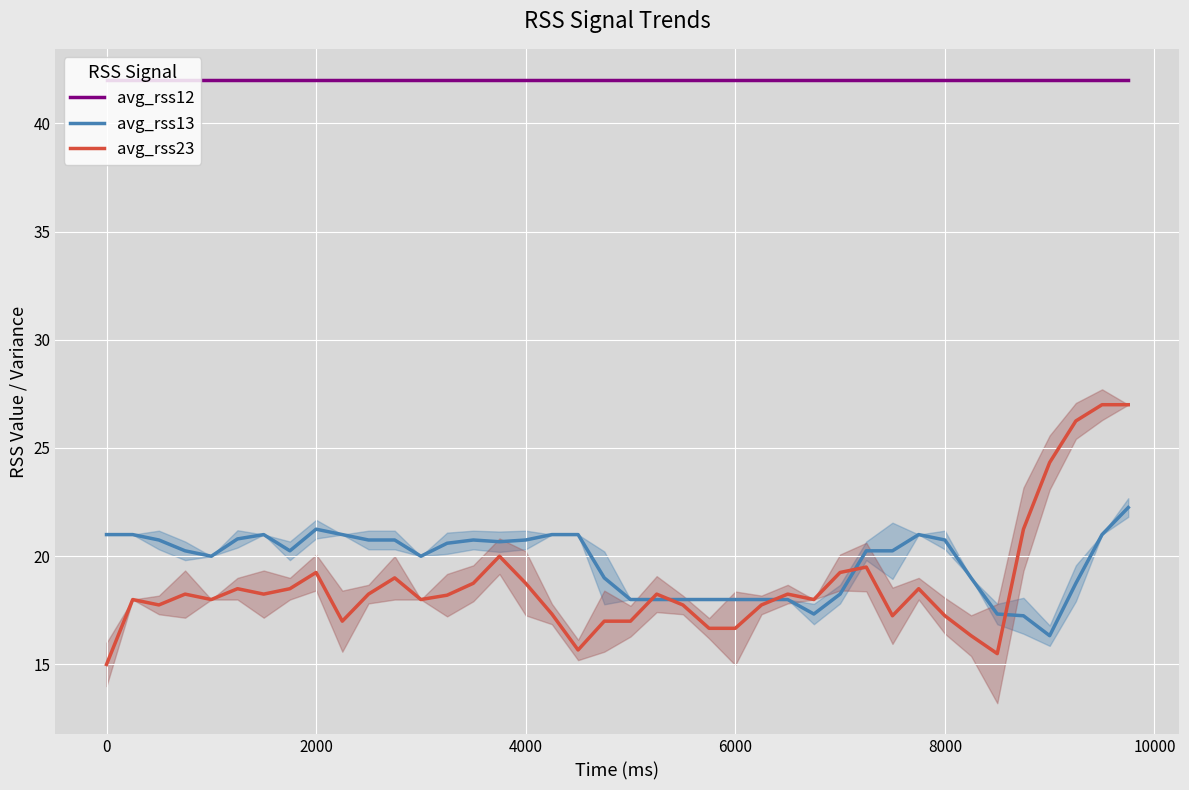

What is the total value across all series at 4000?

81.5